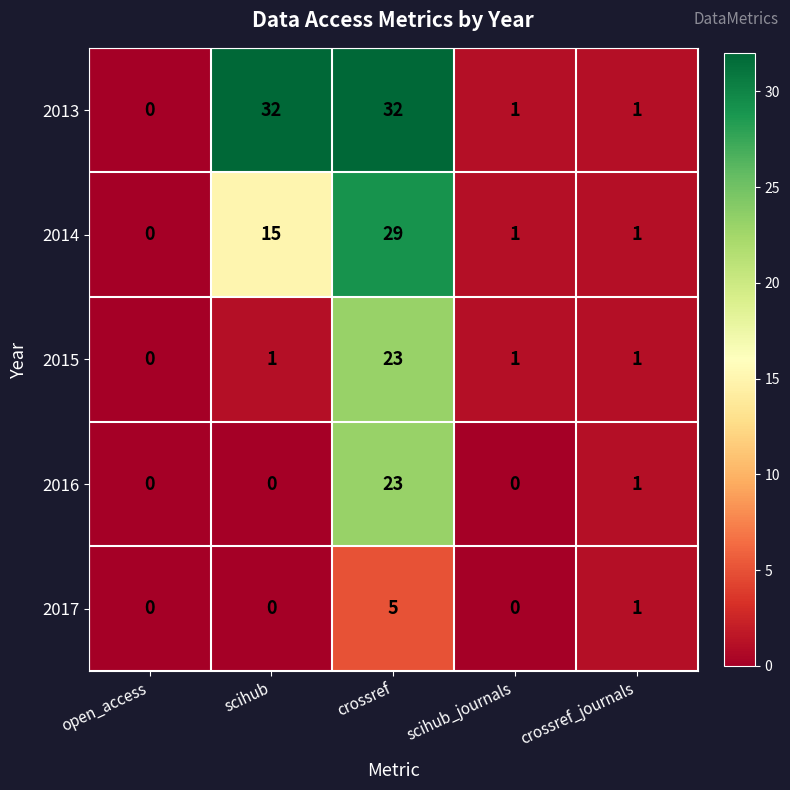

How many data points does each series have?

5